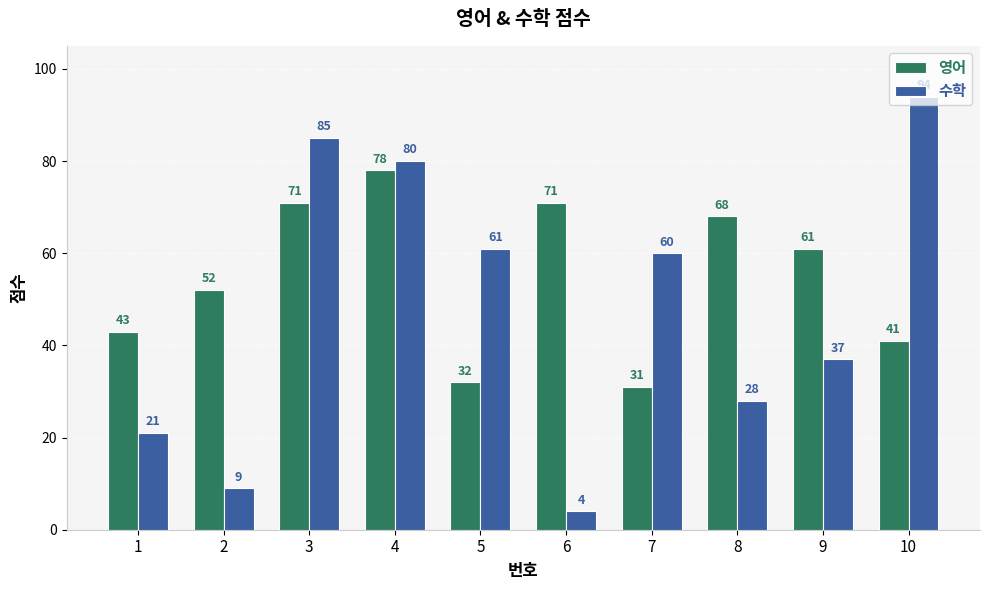

The value of 수학 at 4 is 80. True or false?

True